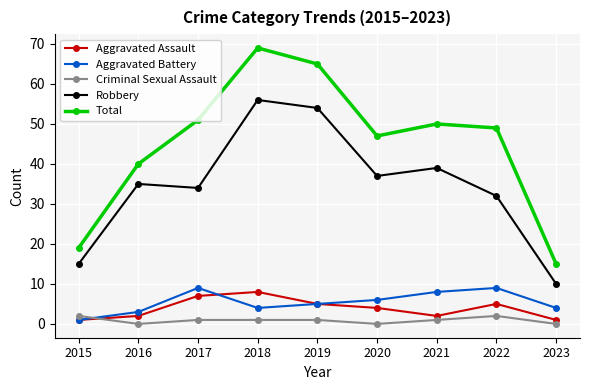

What is the difference between the highest and lowest values at 2015?

18